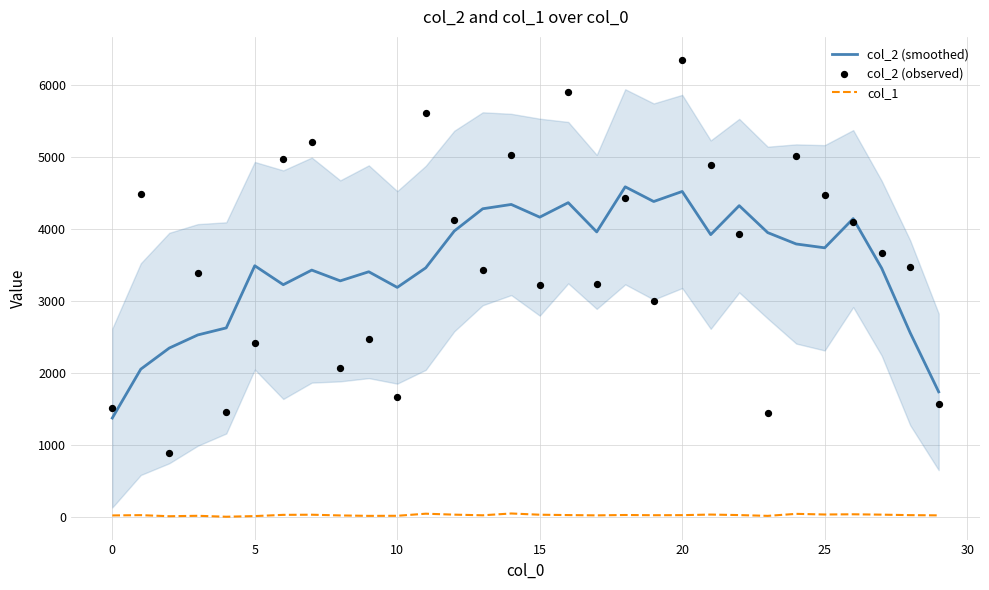

Which series has the largest total across all categories?

col_2 (observed)